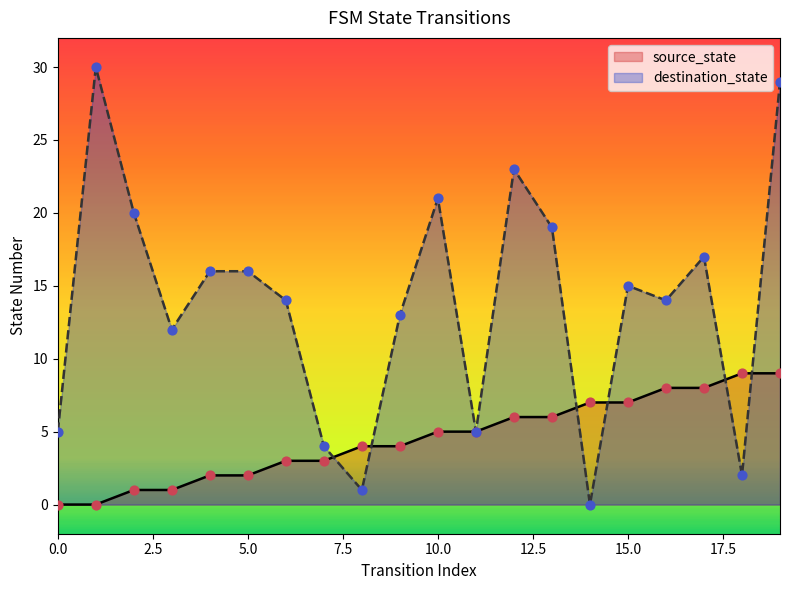

At which category is the sum across all series the highest?

19